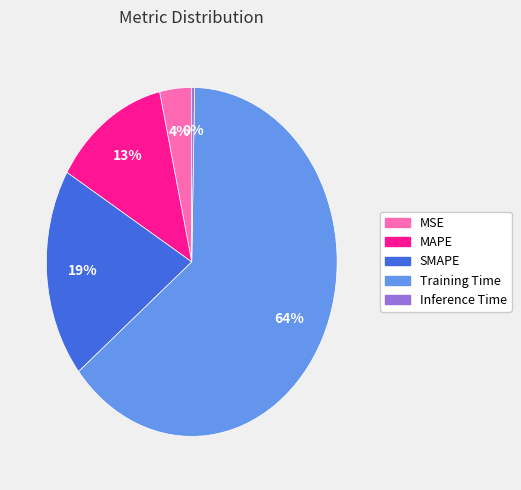

How many slices are in this pie chart?

5